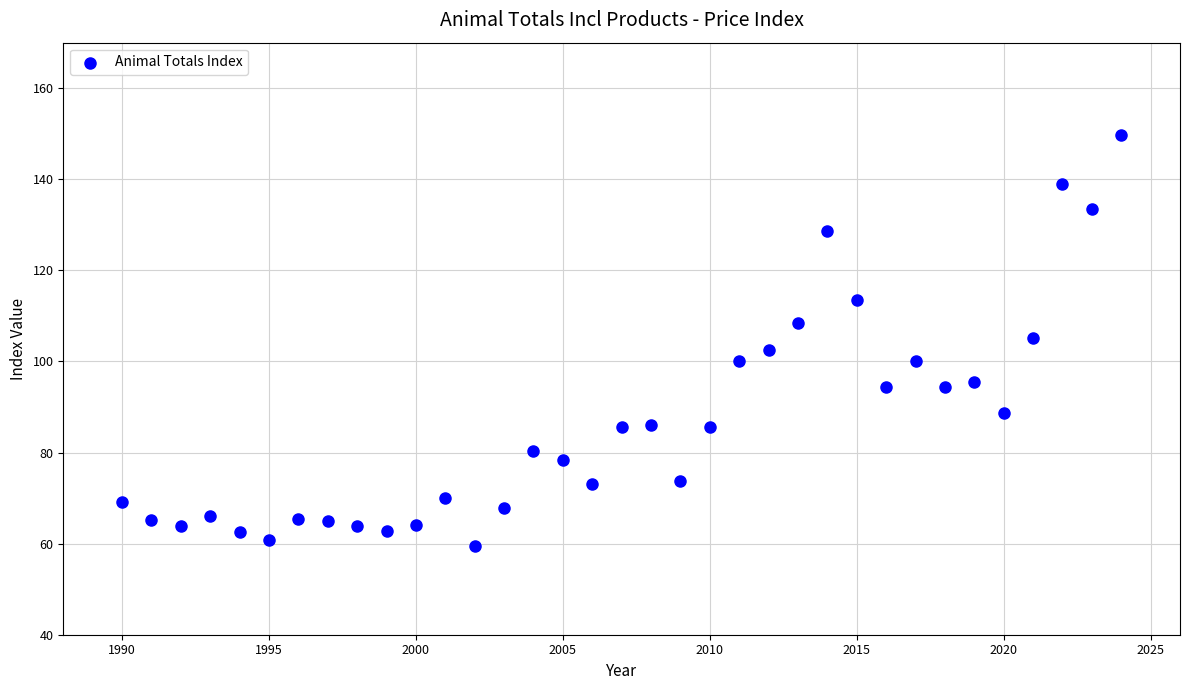

What is the range of X values (max minus min)?

34.0